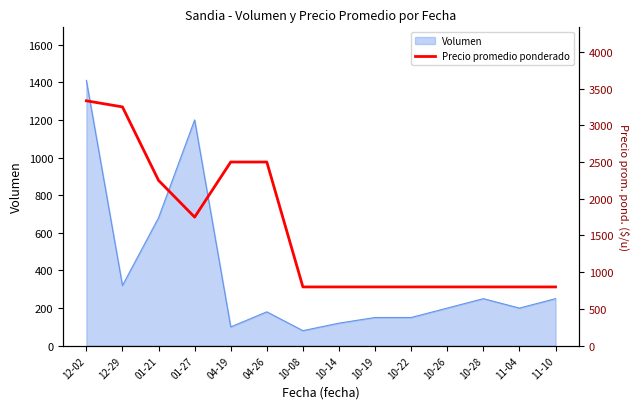

True or false: the data shows 3041 at 01-27.

False